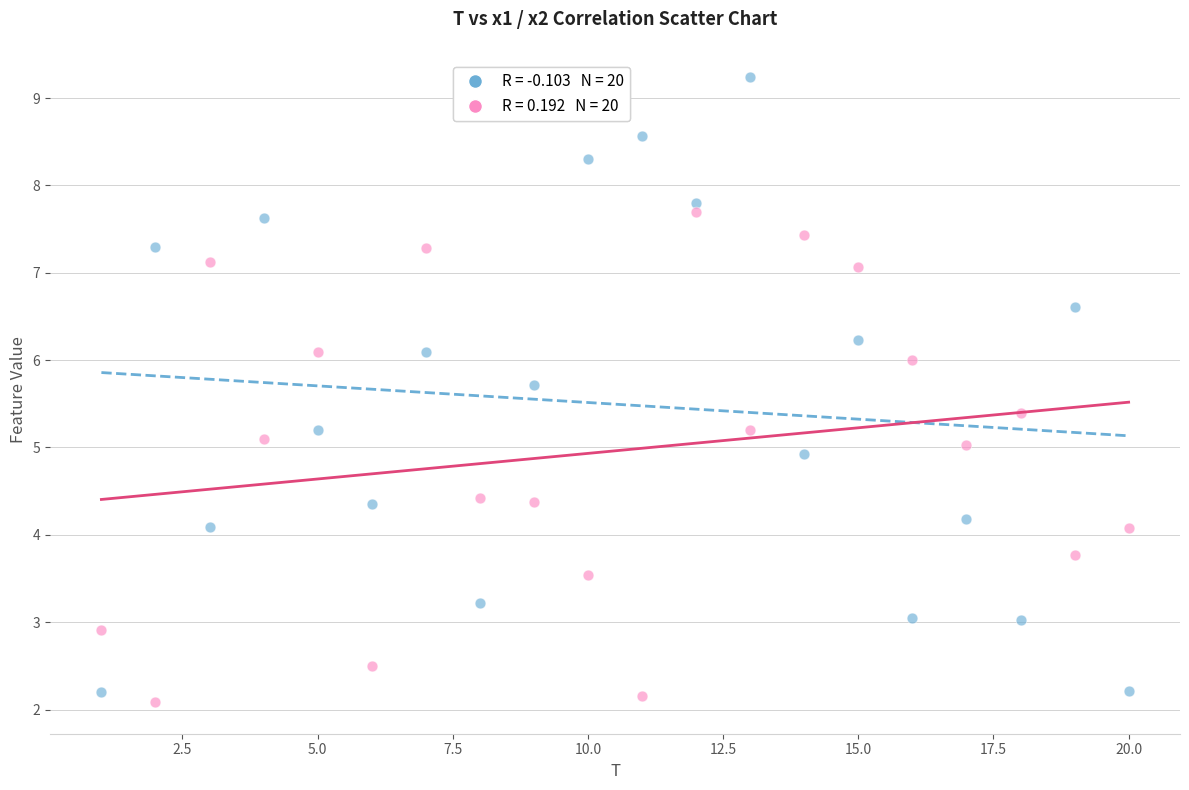

Across all data points, what is the range of X values (max minus min)?

19.0